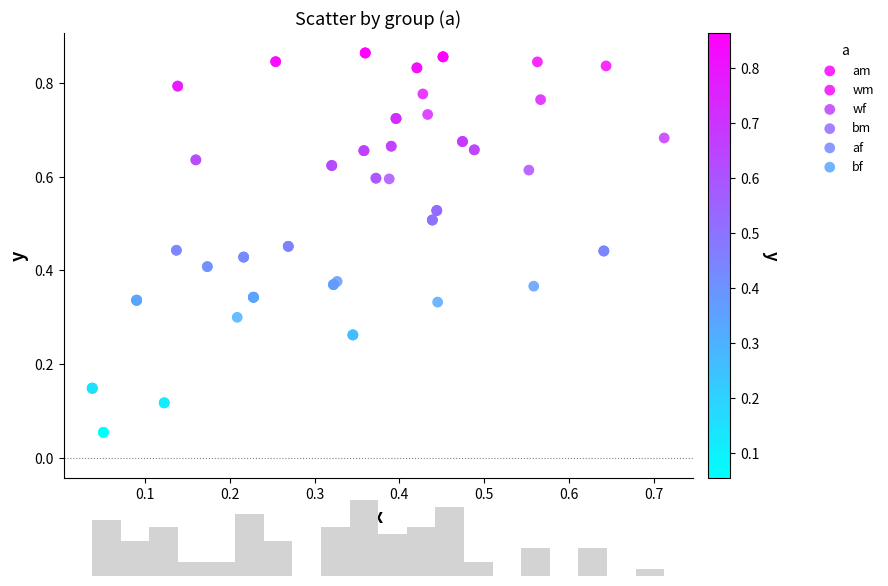

Which series has the widest spread of Y values?

am